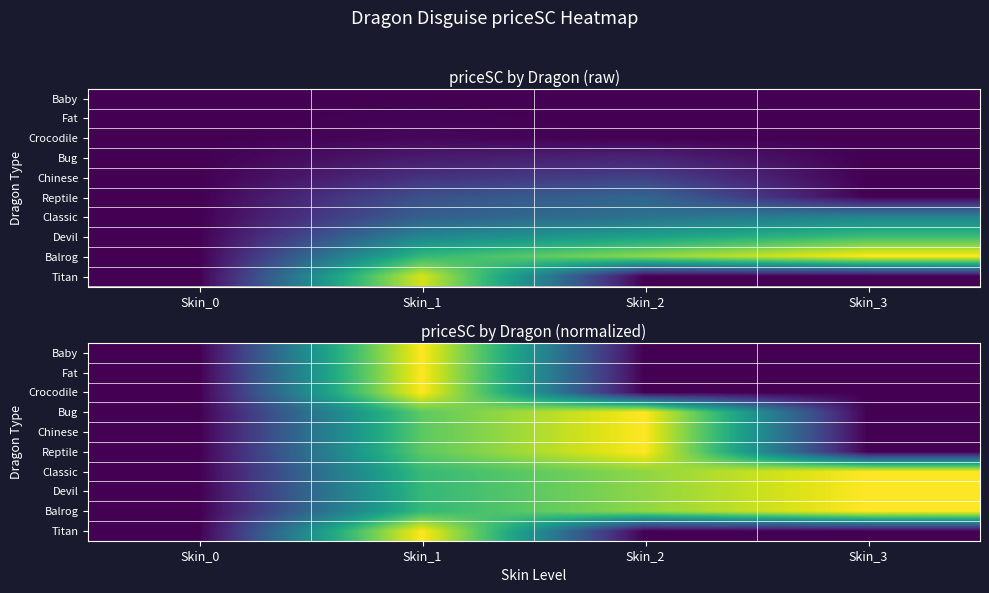

List the labels in order of Devil value, smallest first.

Skin_0, Skin_1, Skin_2, Skin_3